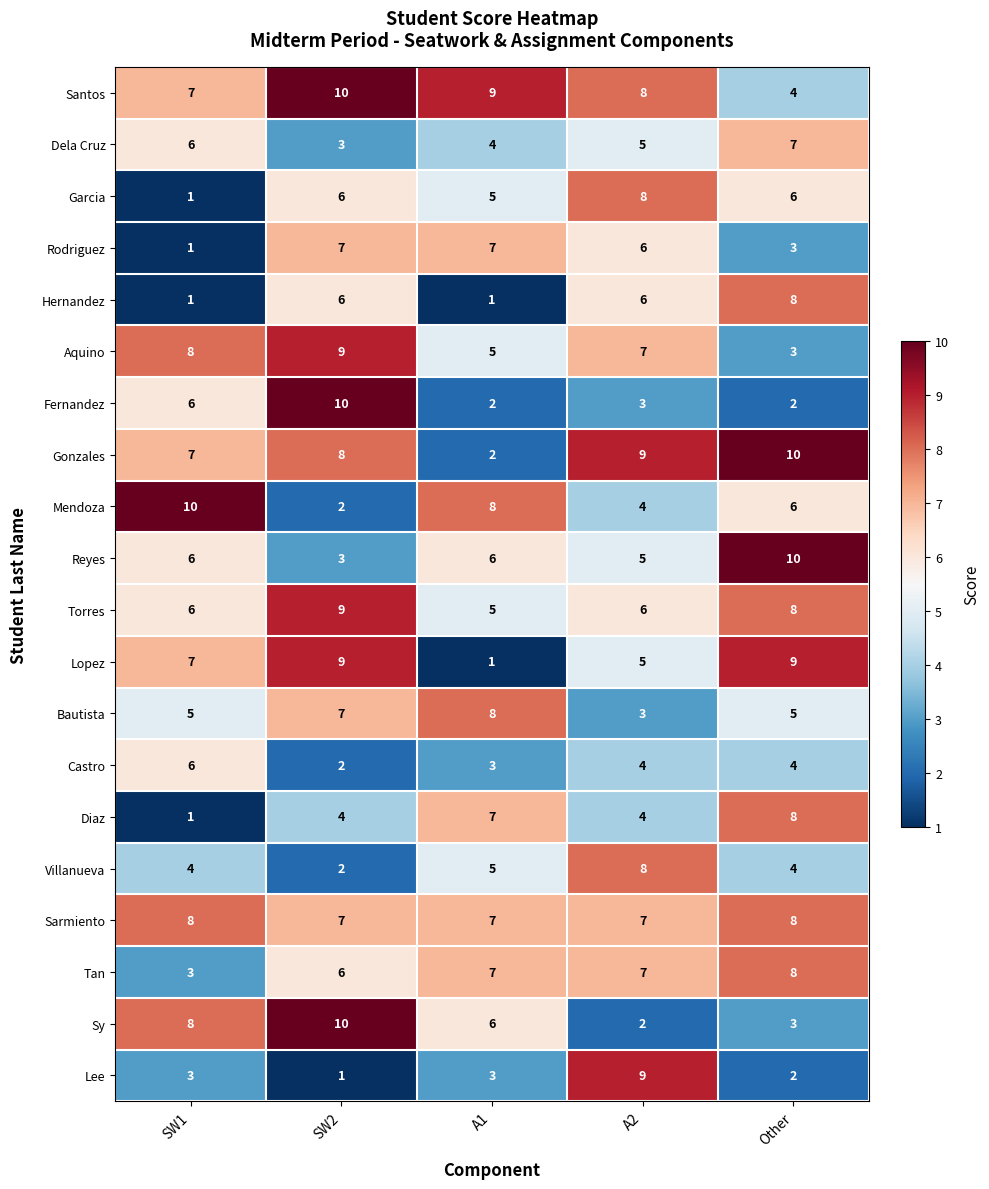

Which series has the largest total across all categories?

Santos